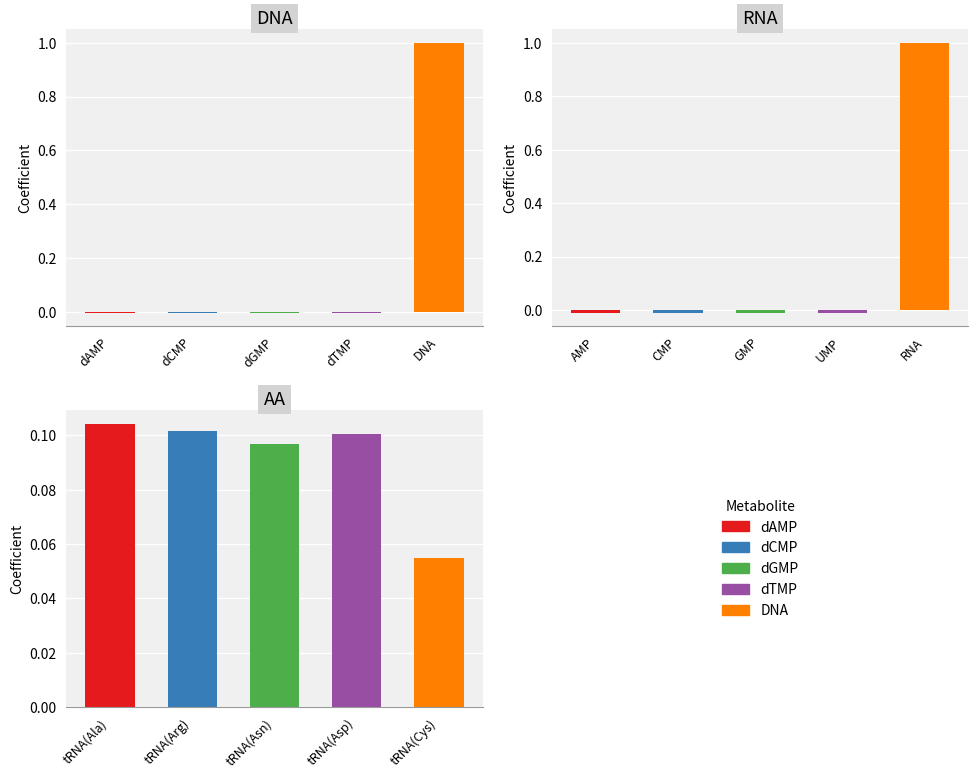

What position from the left is dCMP?

2